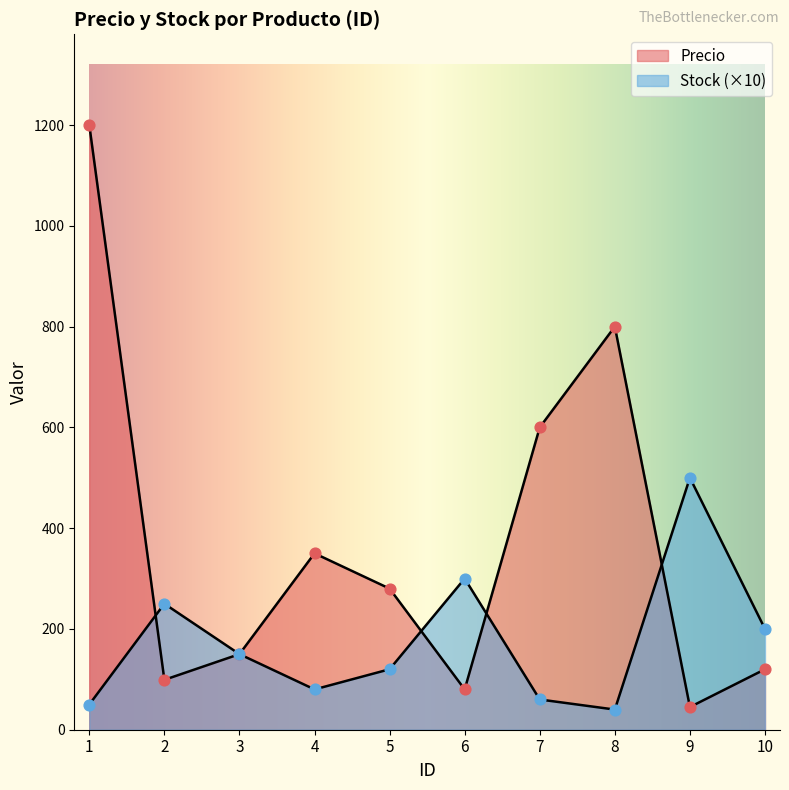

Which series has the largest Y range (max minus min)?

Precio